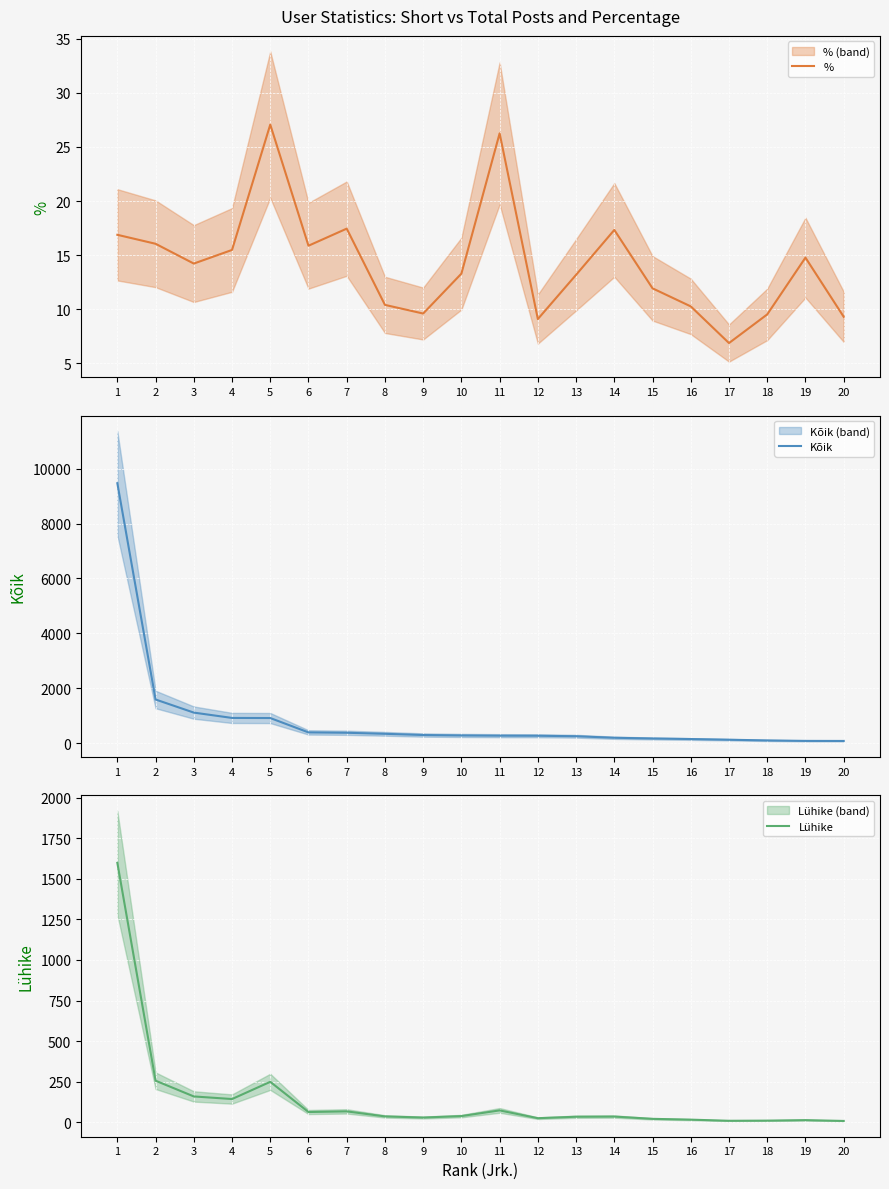

What is the highest value of the Lühike series?

1598